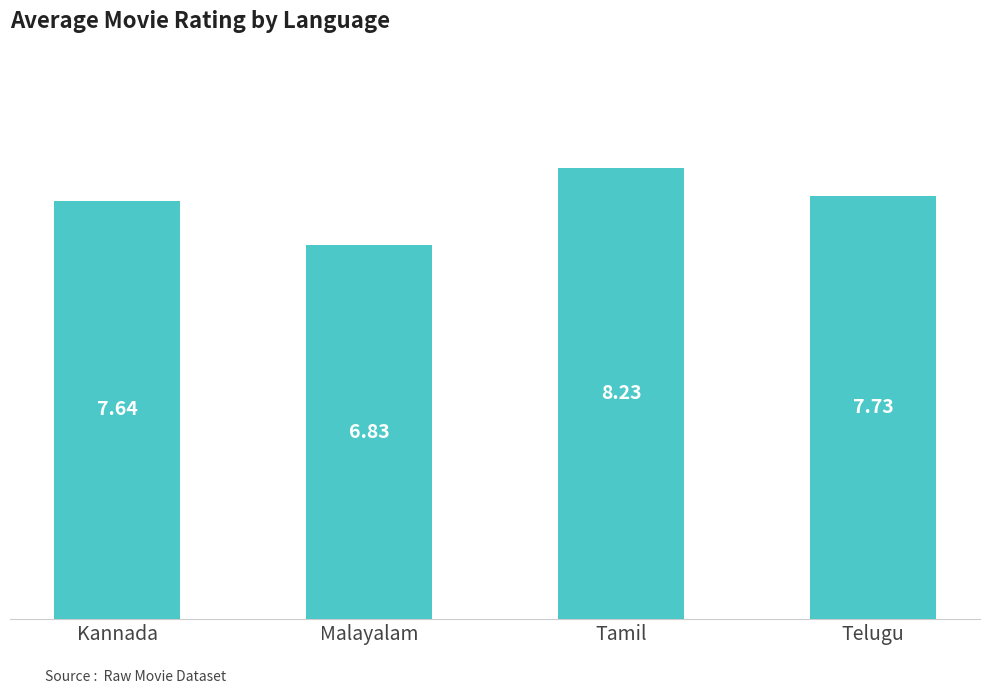

List the labels in order of value, smallest first.

Malayalam, Kannada, Telugu, Tamil